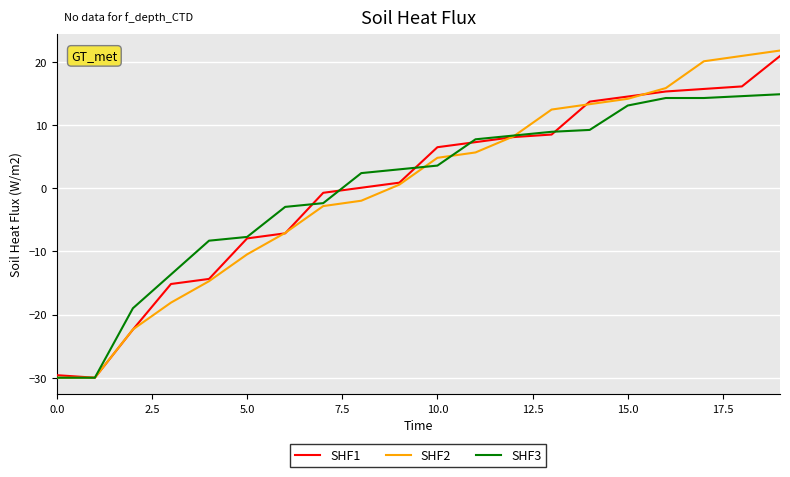

What is the difference between the second highest and minimum values in the SHF2 series?

50.9